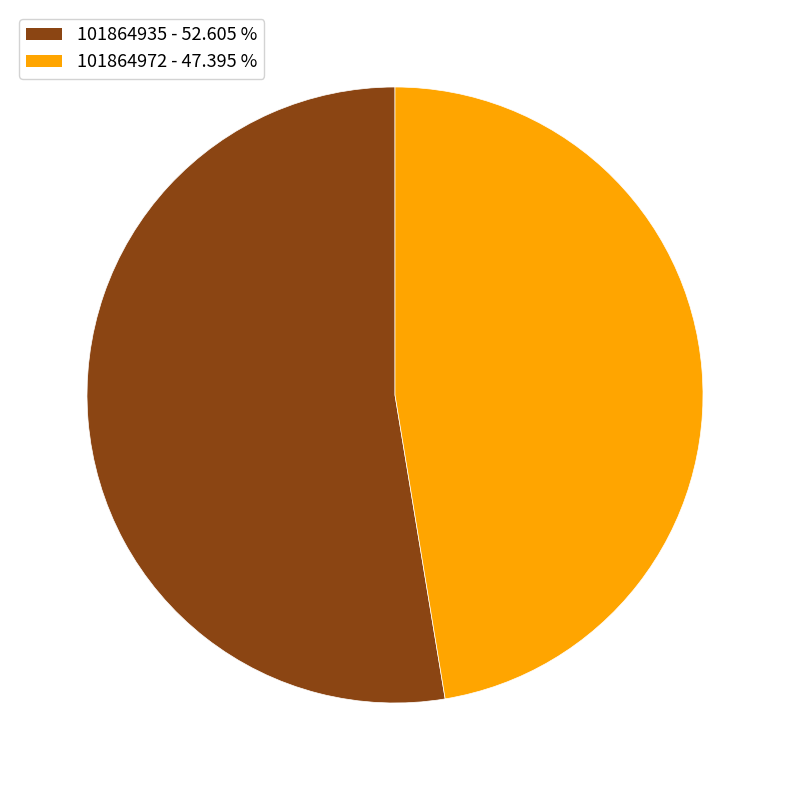

Count the number of slices in the pie.

2